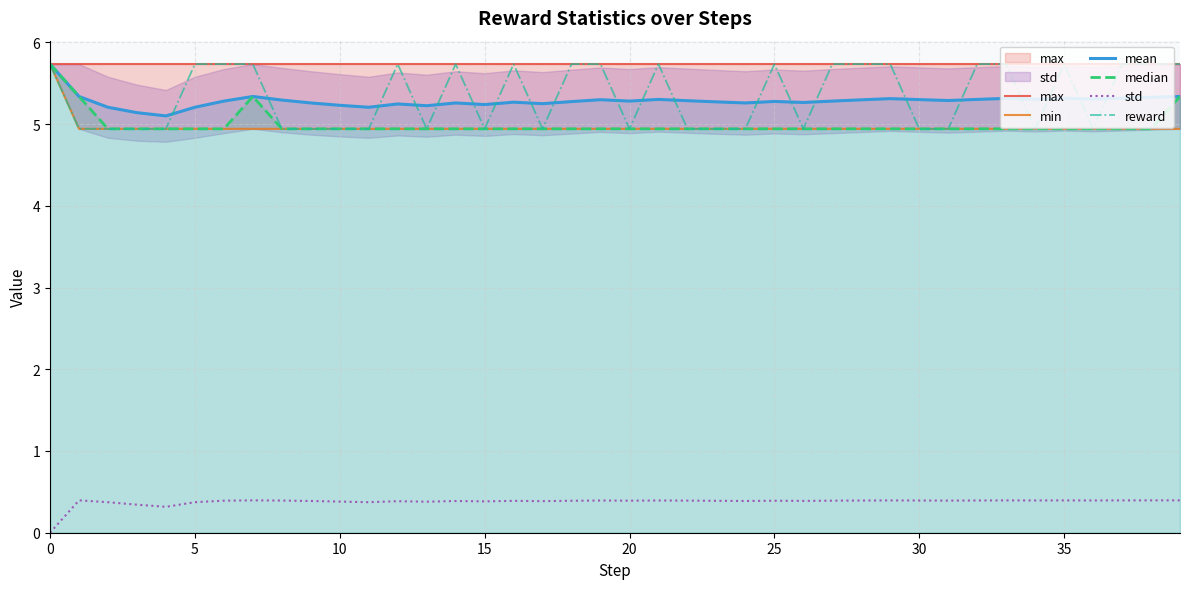

True or false: min and mean intersect in this chart.

False